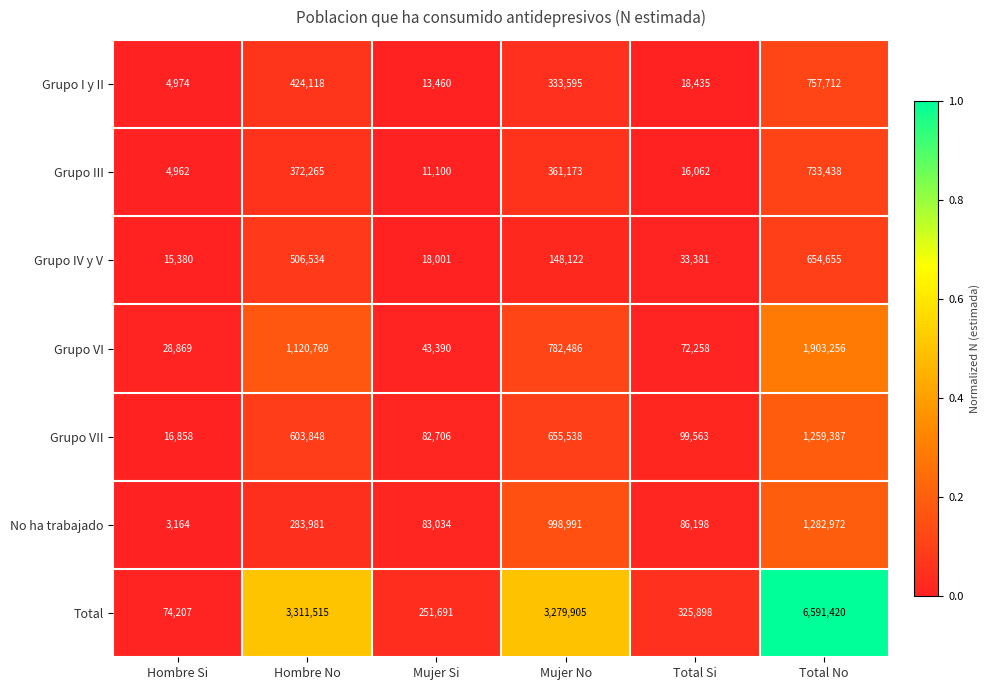

Is it true that Grupo I y II equals 3915 at Total Si?

False